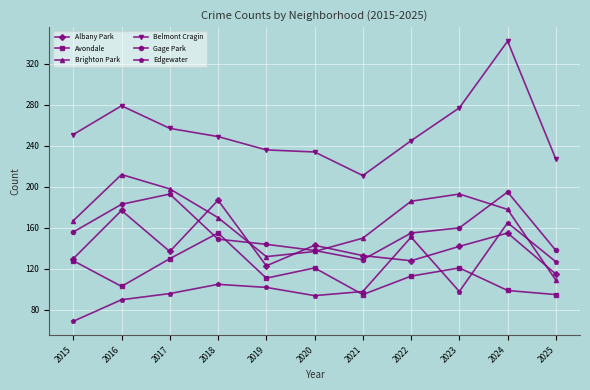

How many data points in Belmont Cragin are less than 249?

5